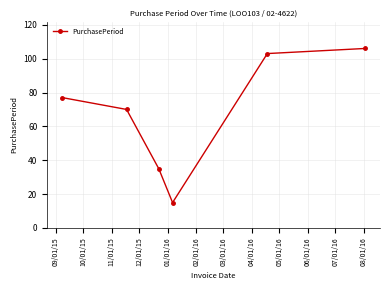

What is the greatest value displayed?

106